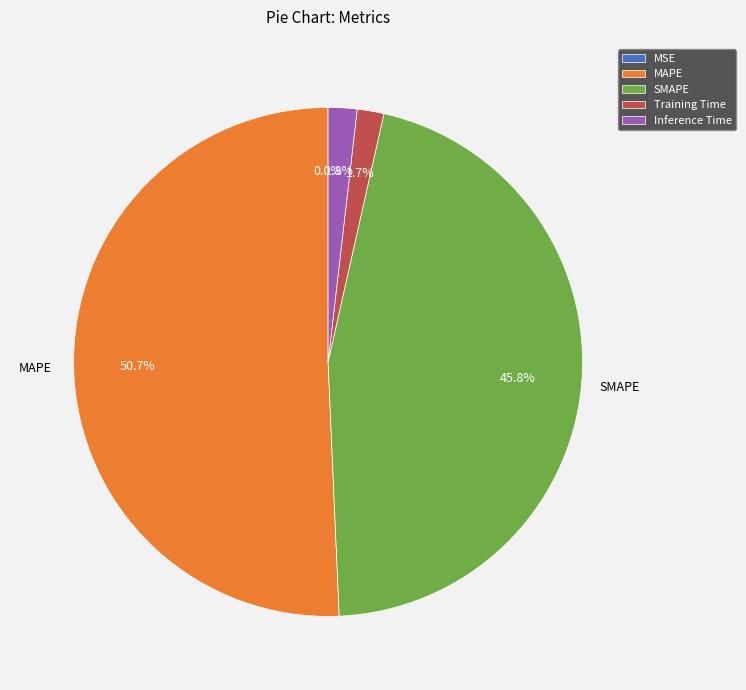

Which has a higher value, SMAPE or Training Time?

SMAPE